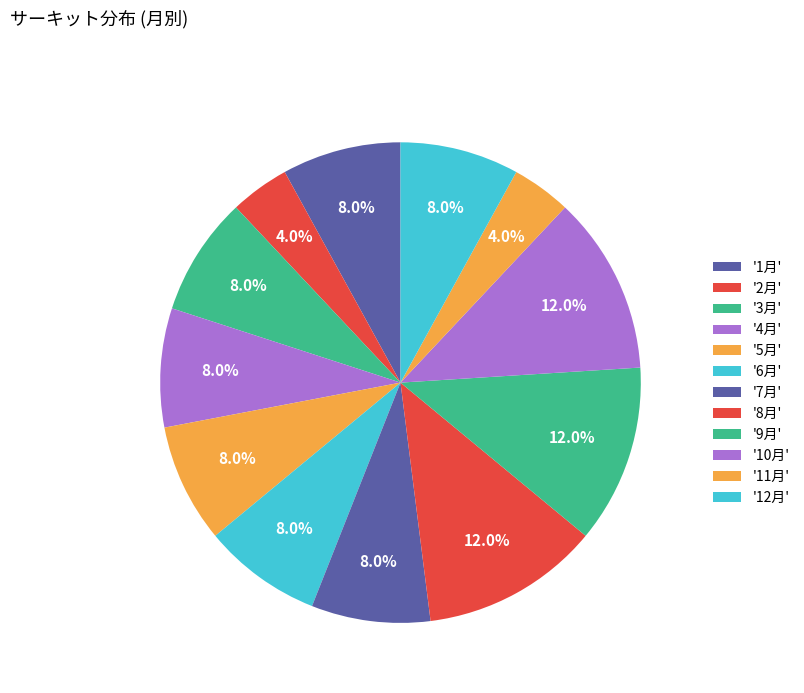

What is the smallest slice in the pie chart?

2月